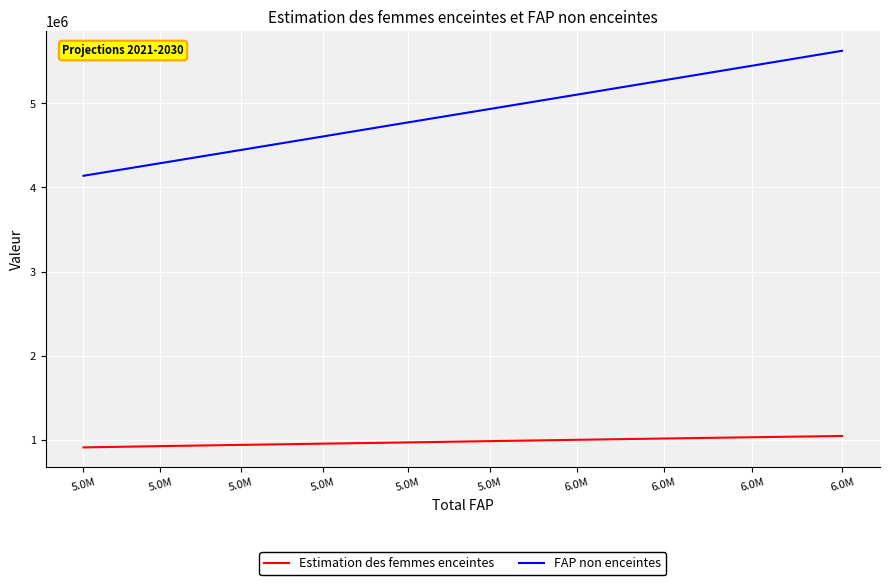

True or false: FAP non enceintes and Estimation des femmes enceintes cross at least once.

False